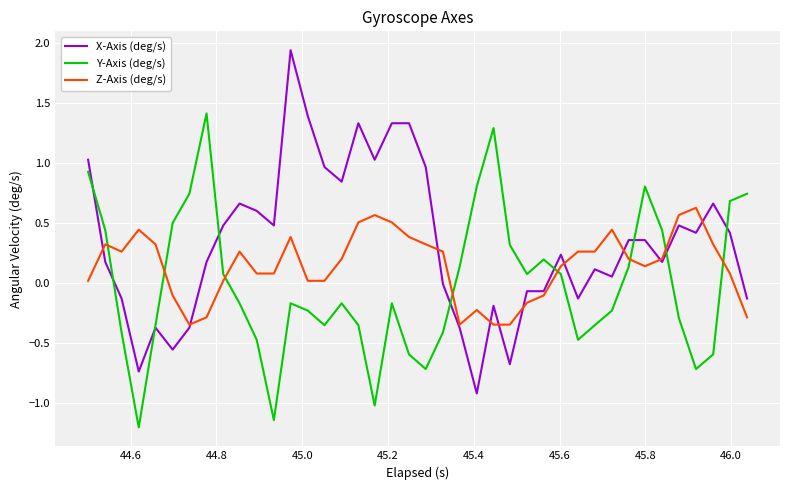

Does the chart have visible grid lines?

Yes